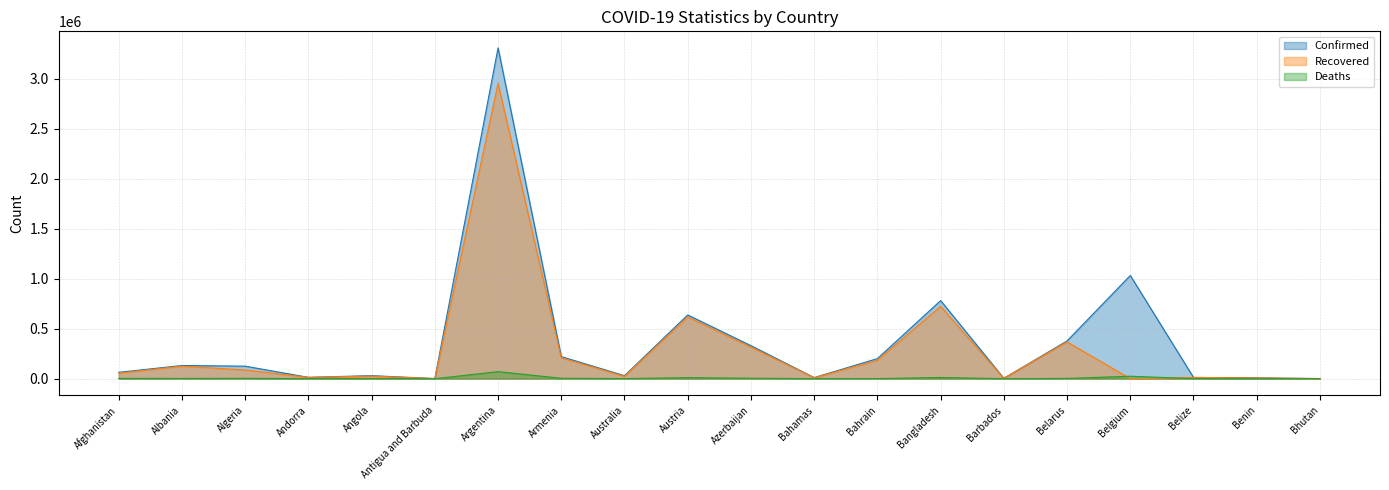

How many values in the Confirmed series are below 125311?

10